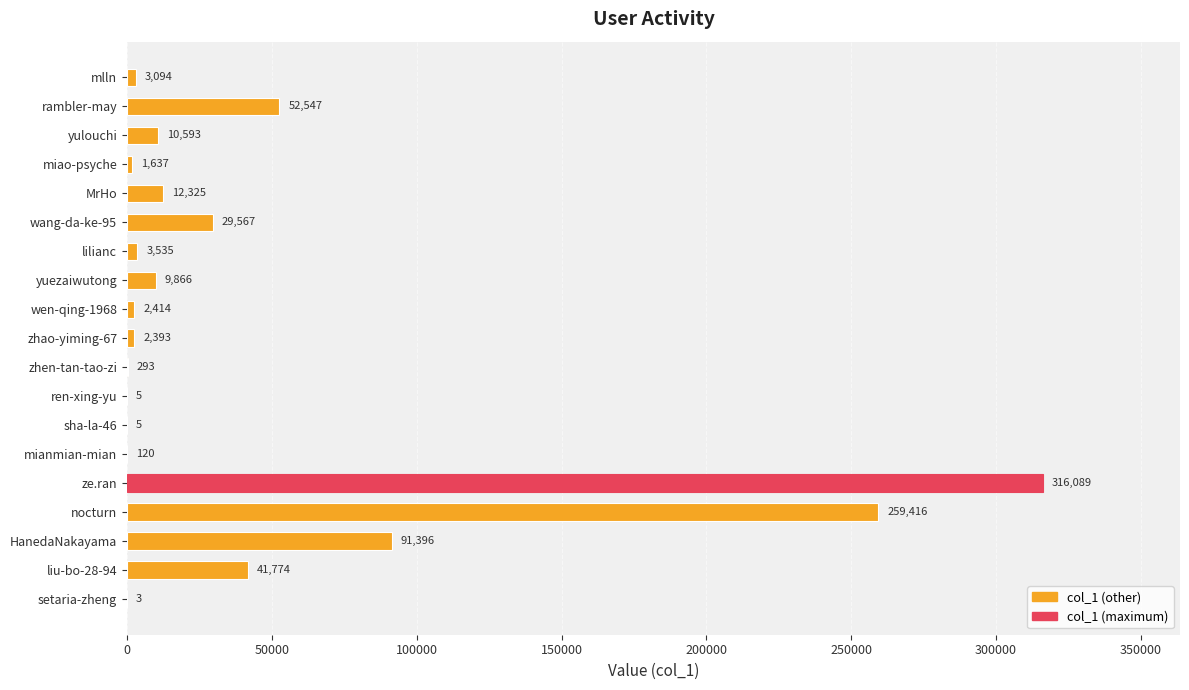

True or false: the data shows 9866 at yuezaiwutong.

True